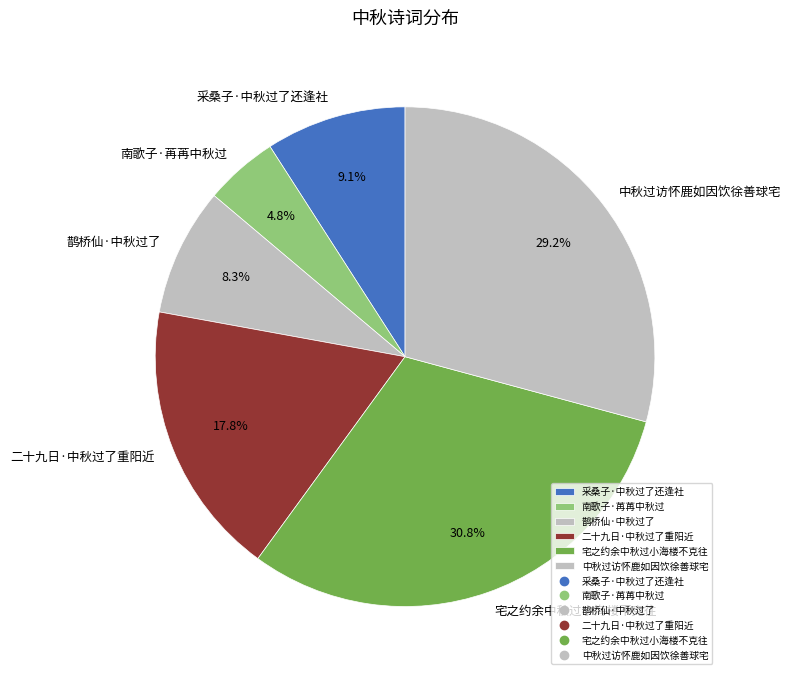

To the nearest percent, what is the average slice percentage?

17%